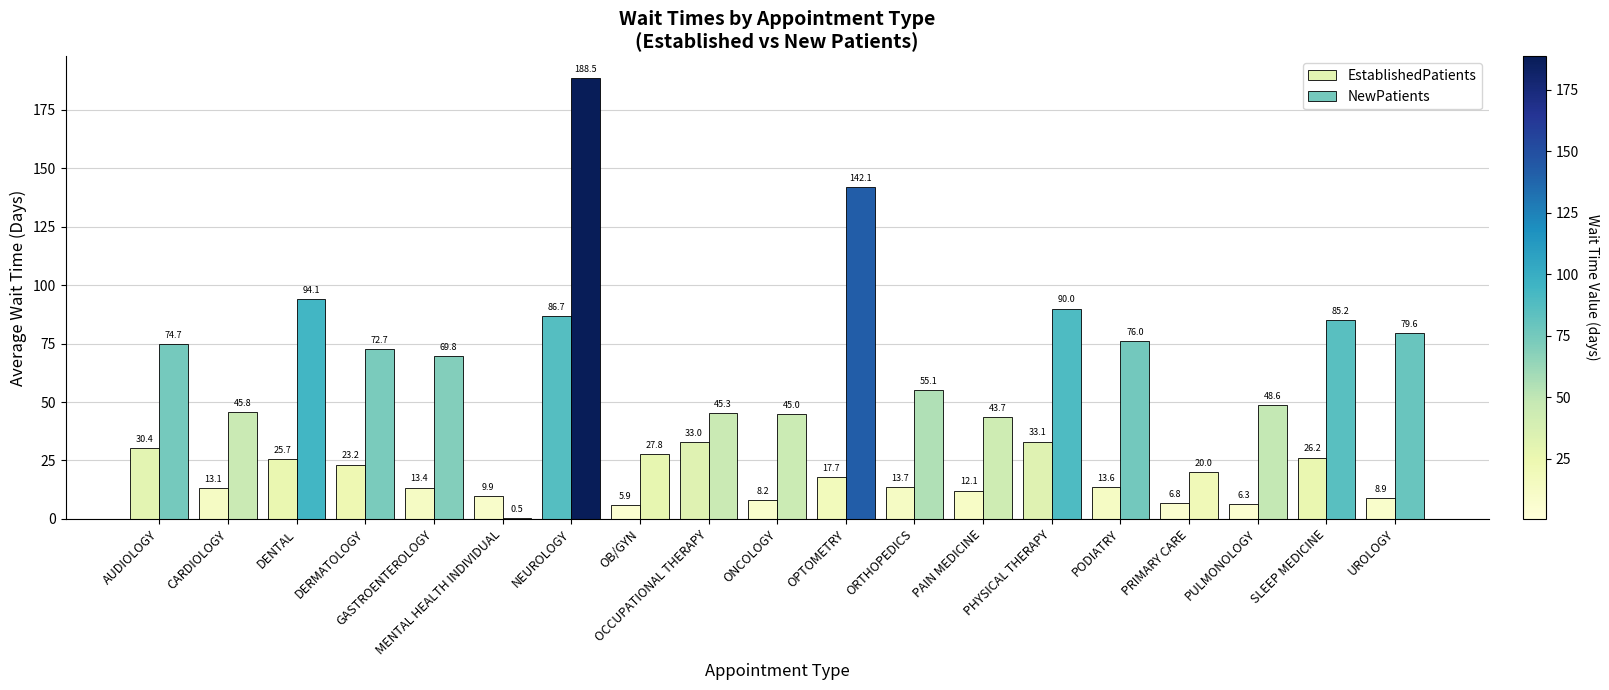

Reading left to right, list all the values displayed in this chart.

EstablishedPatients: AUDIOLOGY=30.4	CARDIOLOGY=13.1	DENTAL=25.7	DERMATOLOGY=23.2	GASTROENTEROLOGY=13.4	MENTAL HEALTH INDIVIDUAL=9.9	NEUROLOGY=86.7	OB/GYN=5.9	OCCUPATIONAL THERAPY=33.0	ONCOLOGY=8.2	OPTOMETRY=17.7	ORTHOPEDICS=13.7	PAIN MEDICINE=12.1	PHYSICAL THERAPY=33.1	PODIATRY=13.6	PRIMARY CARE=6.8	PULMONOLOGY=6.3	SLEEP MEDICINE=26.2	UROLOGY=8.9
NewPatients: AUDIOLOGY=74.7	CARDIOLOGY=45.8	DENTAL=94.1	DERMATOLOGY=72.7	GASTROENTEROLOGY=69.8	MENTAL HEALTH INDIVIDUAL=0.5	NEUROLOGY=188.5	OB/GYN=27.8	OCCUPATIONAL THERAPY=45.3	ONCOLOGY=45.0	OPTOMETRY=142.1	ORTHOPEDICS=55.1	PAIN MEDICINE=43.7	PHYSICAL THERAPY=90.0	PODIATRY=76.0	PRIMARY CARE=20.0	PULMONOLOGY=48.6	SLEEP MEDICINE=85.2	UROLOGY=79.6